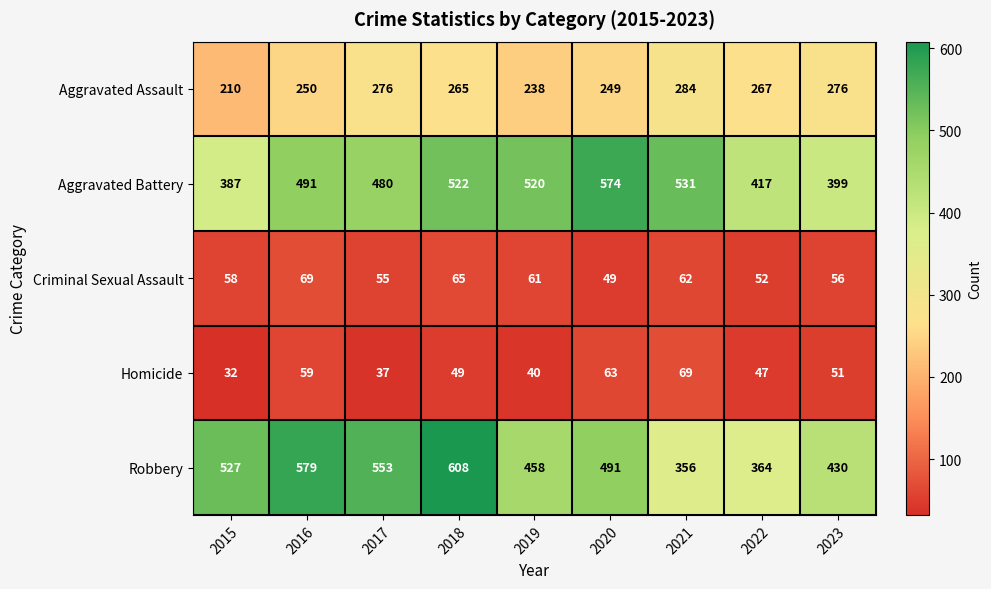

Which series has the widest spread of values?

Robbery